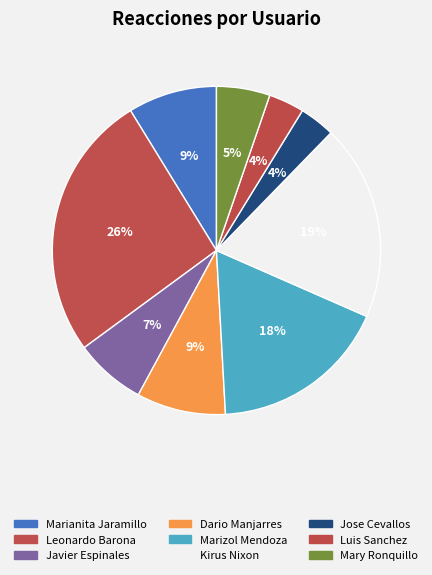

Which category has the biggest portion of the pie?

Leonardo Barona Cevallos